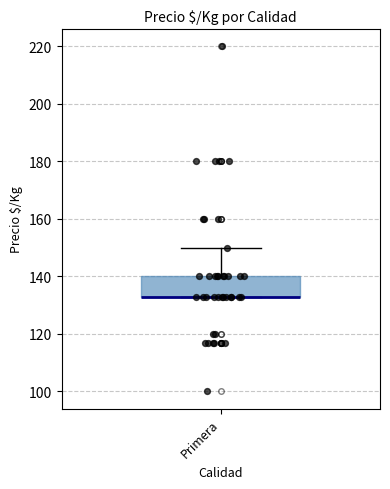

Transcribe this box plot: give where the median line is, the range the box spans, and where the two whiskers end, as read against the y-axis. The values are not printed on the chart, so give them approximately, as read against the axis.

median 134 (drawn on the box's lower edge), box 134 to 140, whiskers 134 to 150